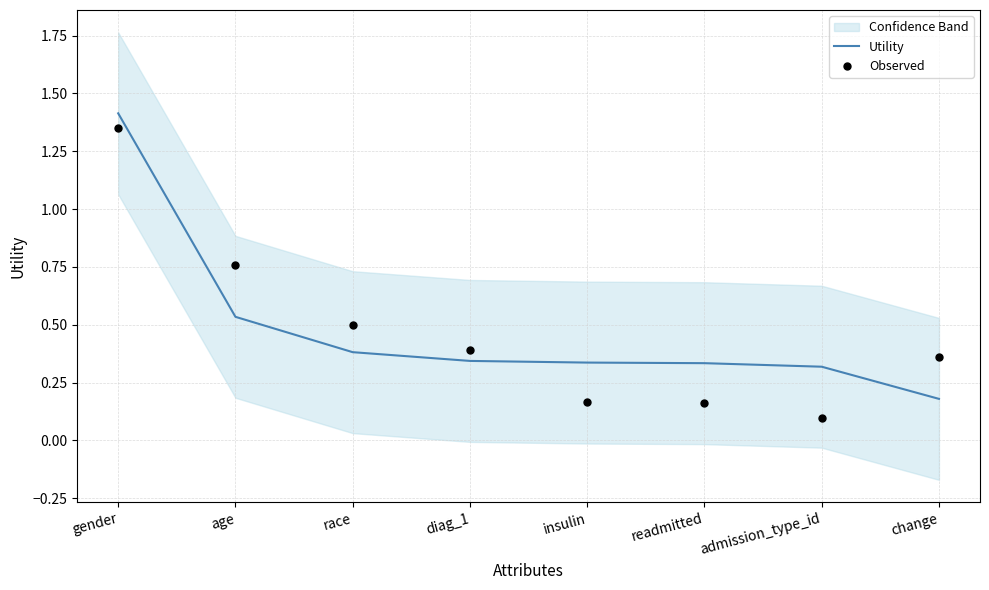

At which category is the sum across all series the highest?

gender